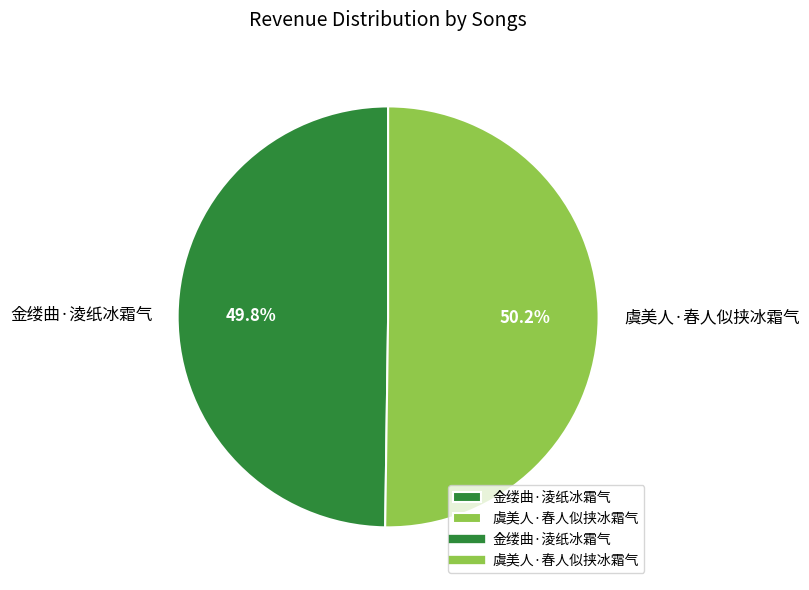

Is there any slice that represents more than half of the pie?

Yes